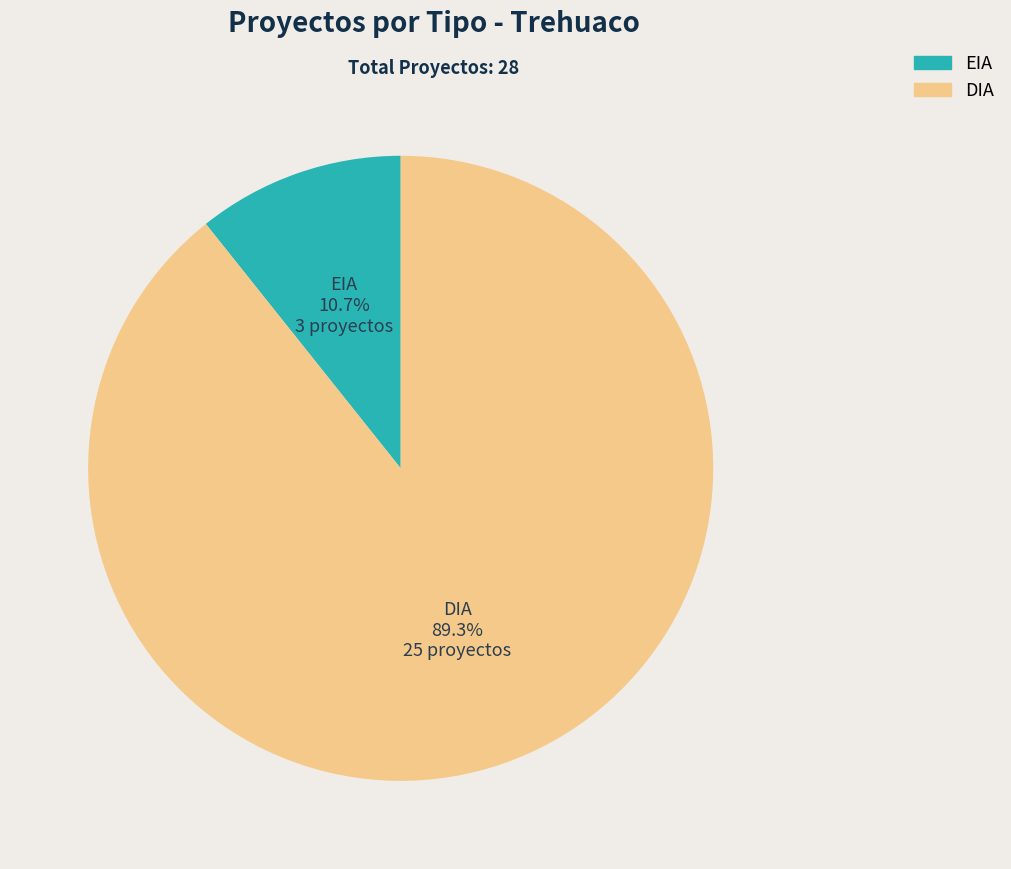

What is the largest slice in the pie chart?

DIA